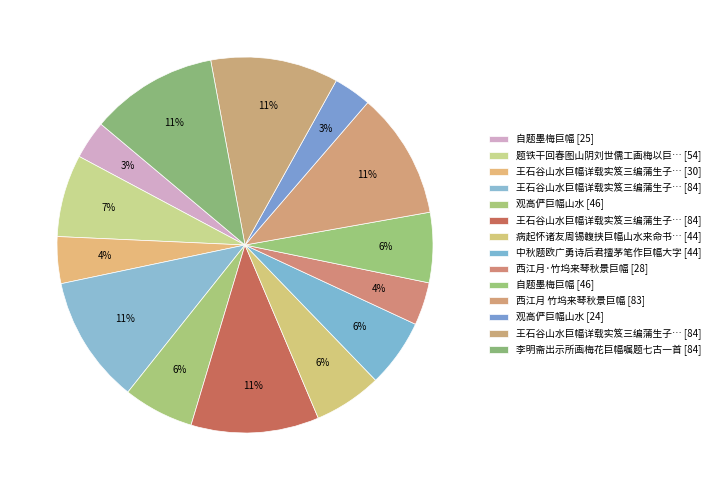

Count the number of slices in the pie.

14